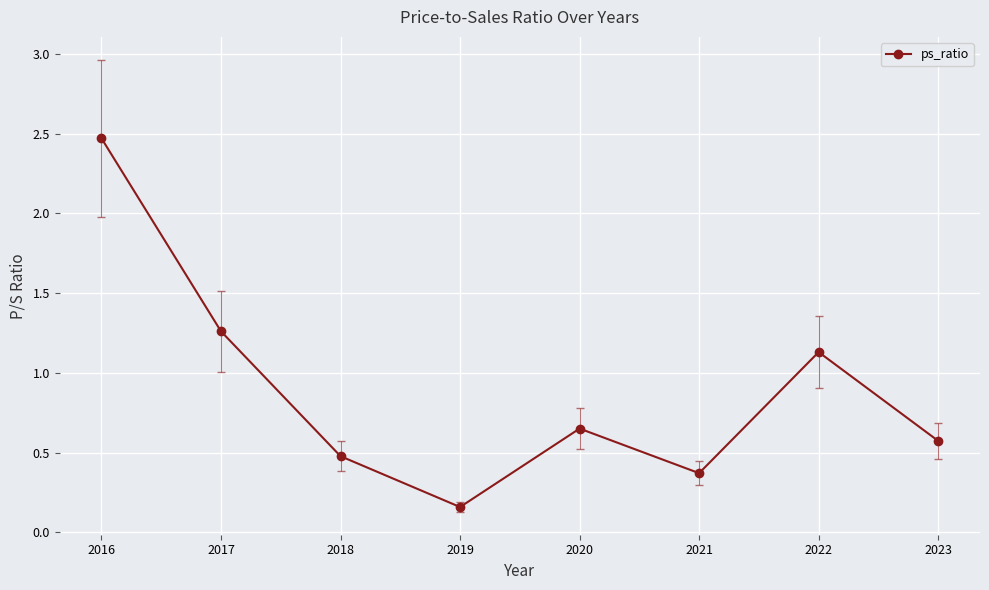

Is it true that the value at 2016 is 3.7?

False